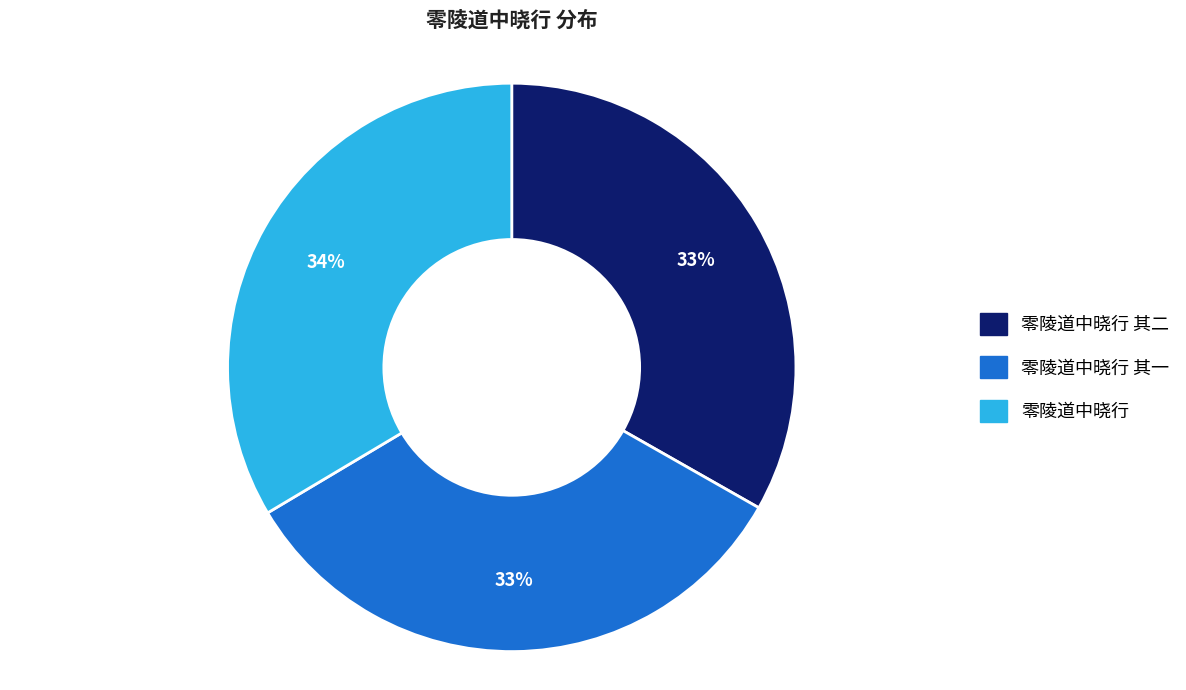

To the nearest percent, what is the average slice percentage?

33%